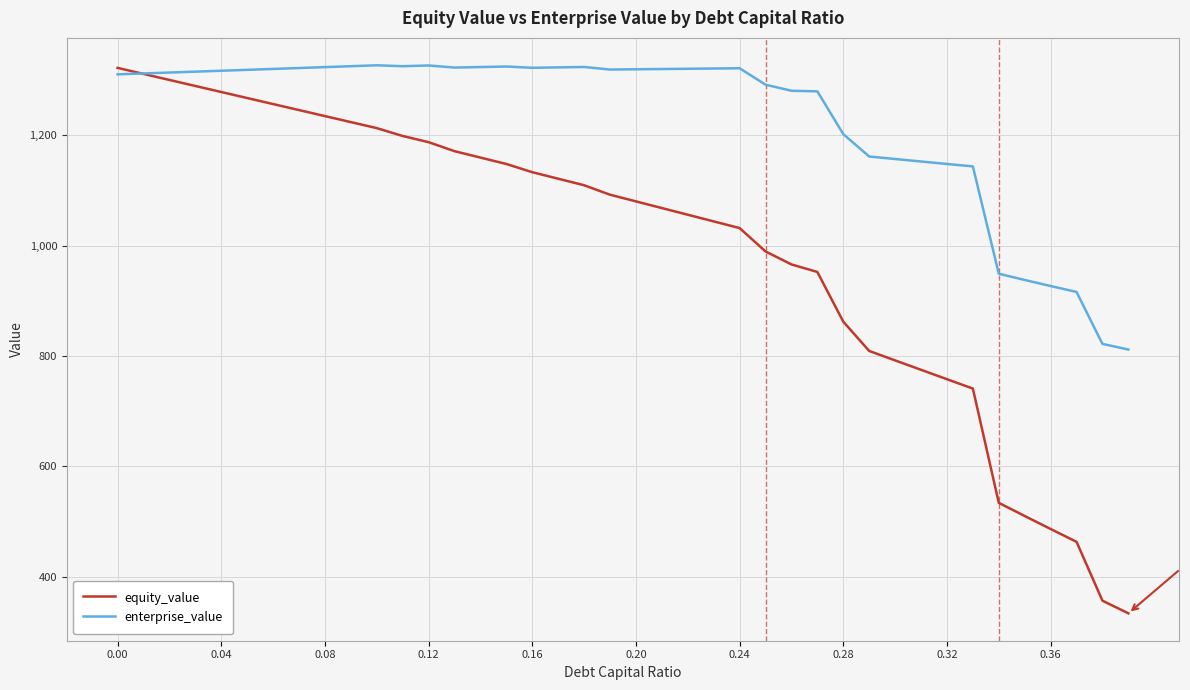

Which series has the widest spread of values?

equity_value